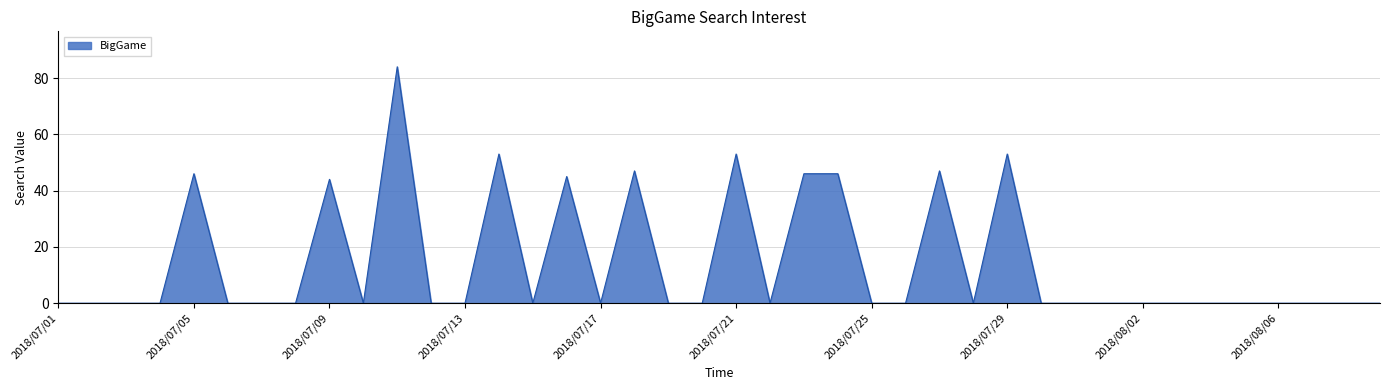

What is the difference between the maximum and minimum values?

84